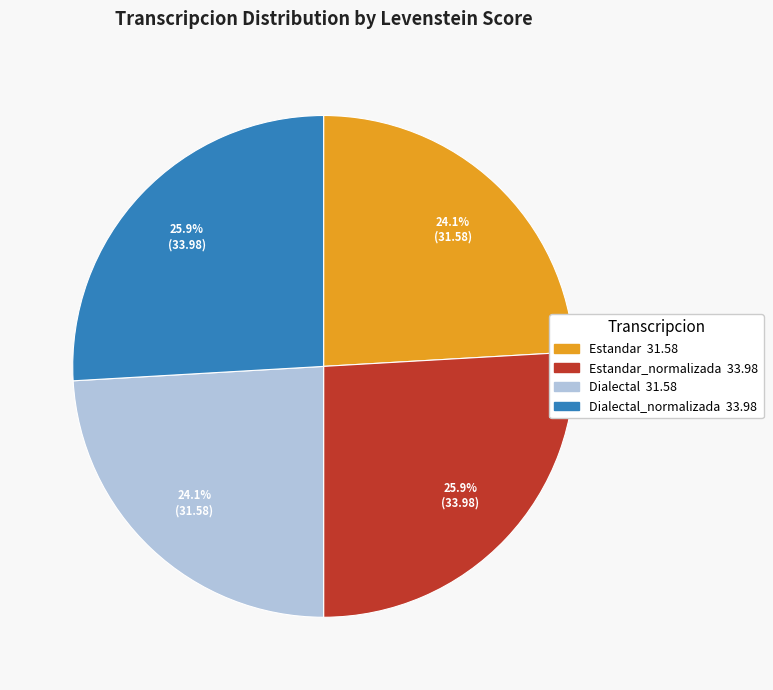

Is there a majority slice in this chart?

No